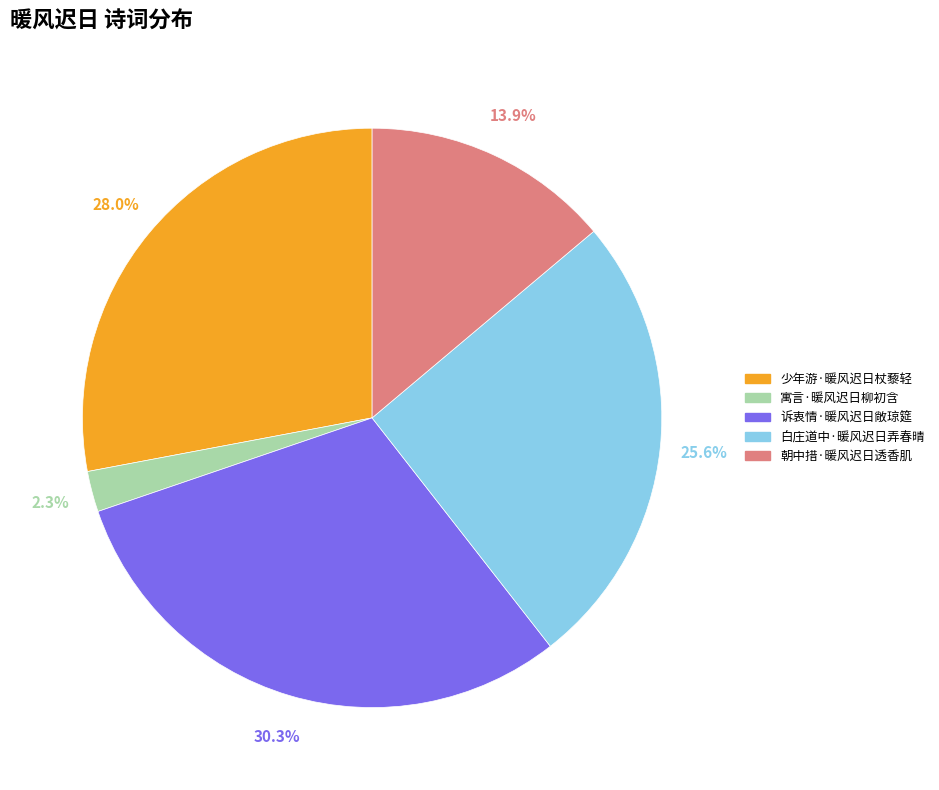

Is the sum of 诉衷情·暖风迟日敞琼筵 and 寓言·暖风迟日柳初含 greater than half?

No